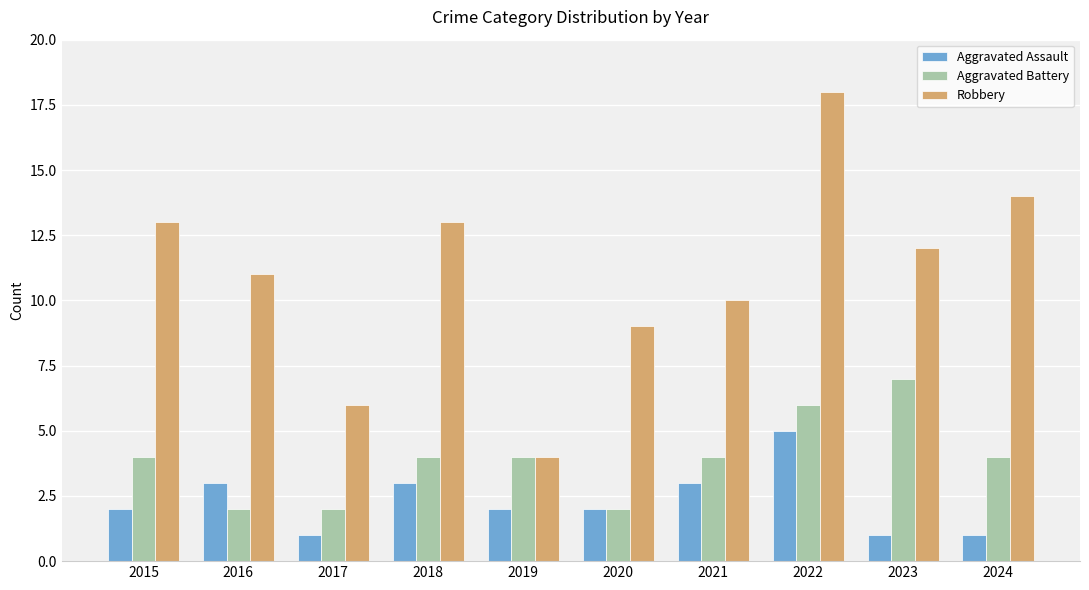

What are all the series names shown in the legend?

Aggravated Assault, Aggravated Battery, Robbery